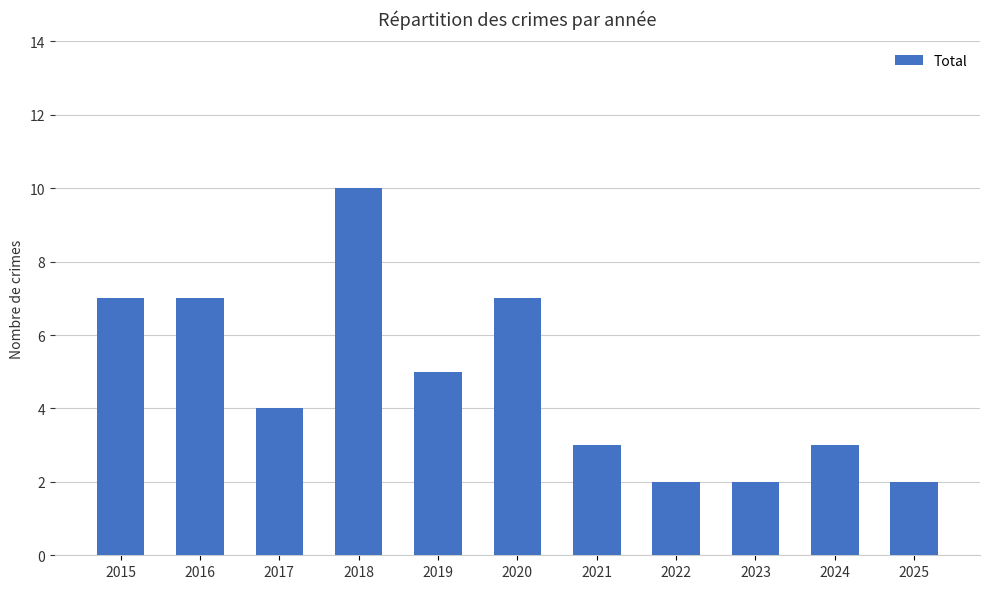

At which label does the data first exceed 4?

2015